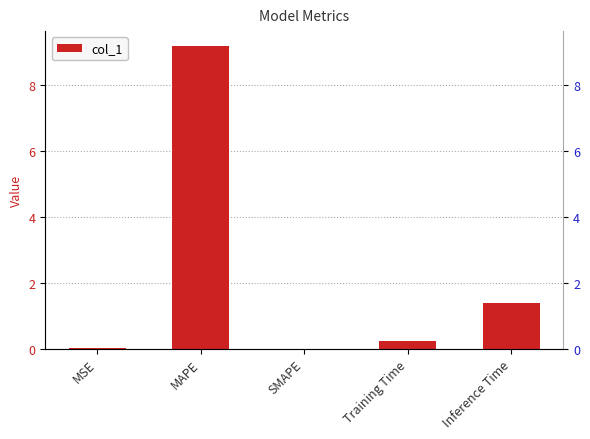

True or false: the data shows 0.0 at SMAPE.

True